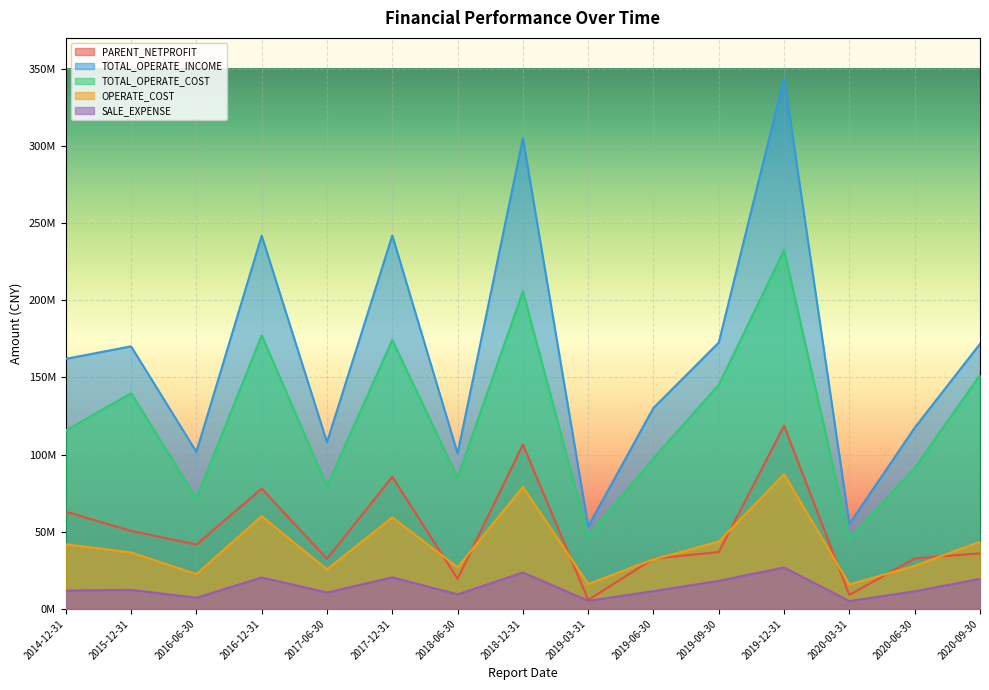

What is the minimum value shown in the chart?

5033890.8